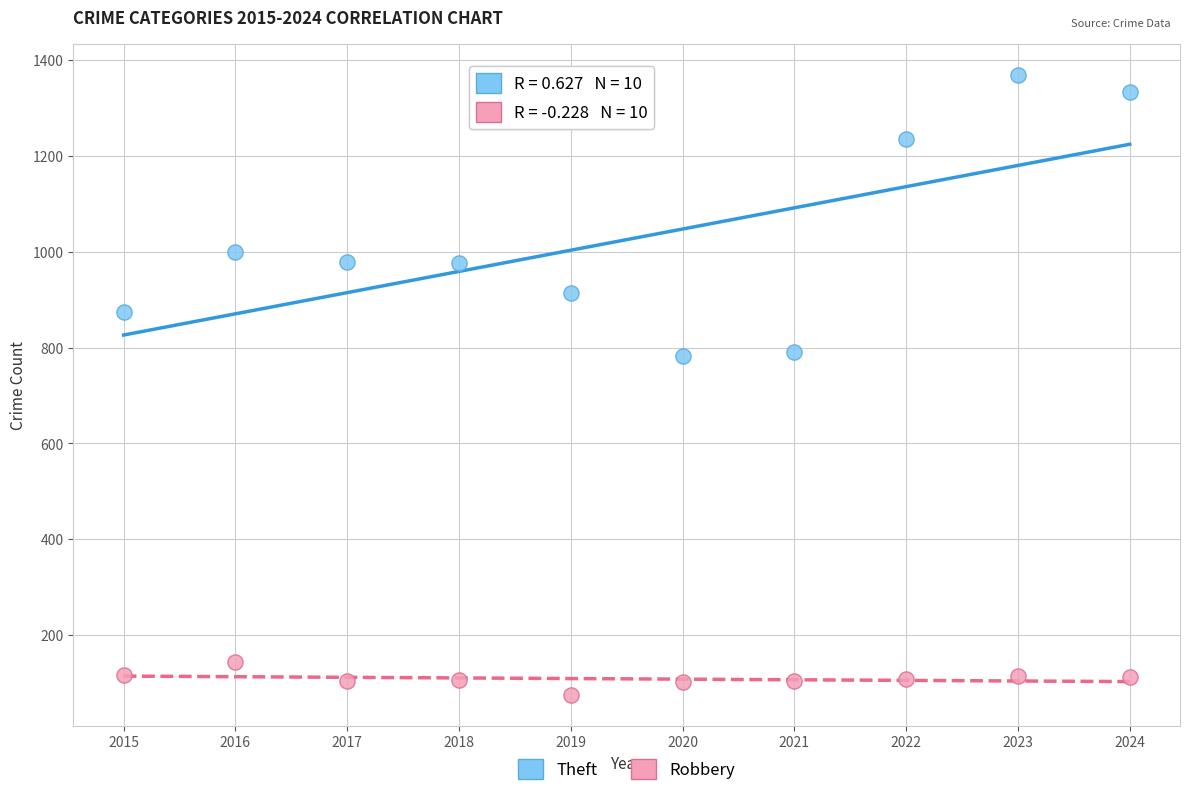

Which series has the widest spread of Y values?

Theft